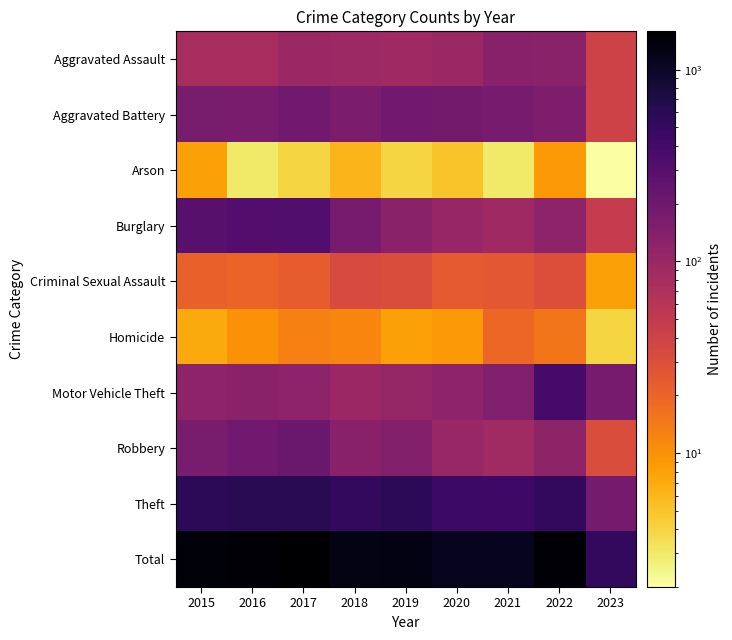

Which series has the largest range (max minus min)?

Total